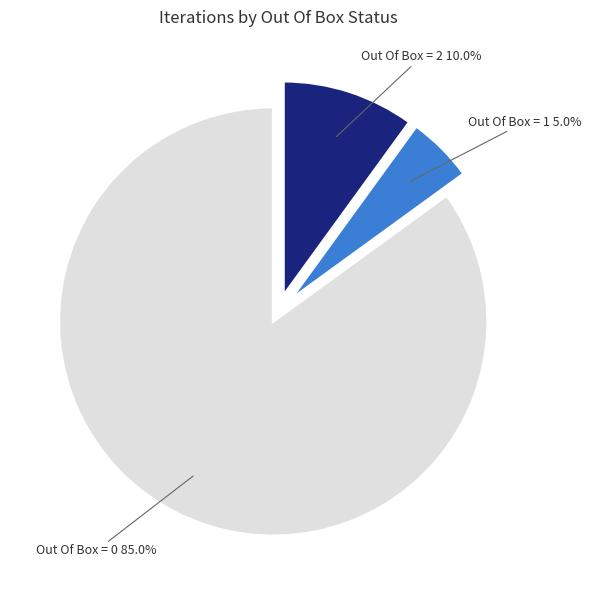

Approximately how many times larger is the value at Out Of Box = 0 compared to Out Of Box = 1?

17.0